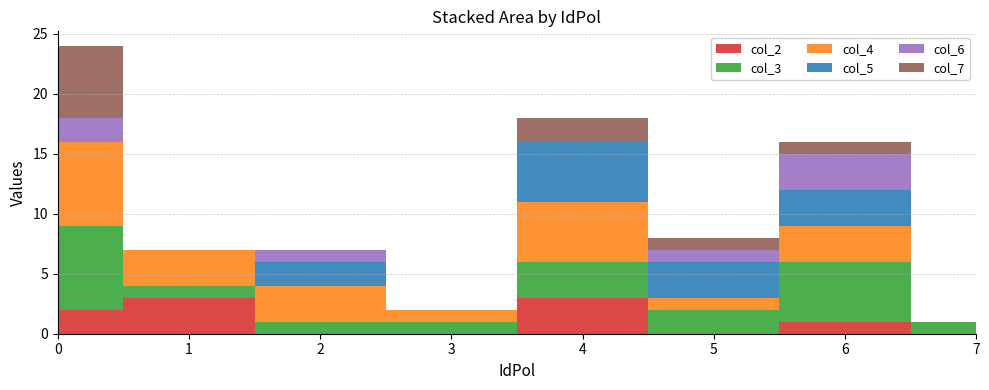

Reading left to right, extract all data points from this chart.

col_2: 2	3	0	0	3	0	1	0
col_3: 7	1	1	1	3	2	5	1
col_4: 7	3	3	1	5	1	3	0
col_5: 0	0	2	0	5	3	3	0
col_6: 2	0	1	0	0	1	3	0
col_7: 6	0	0	0	2	1	1	0